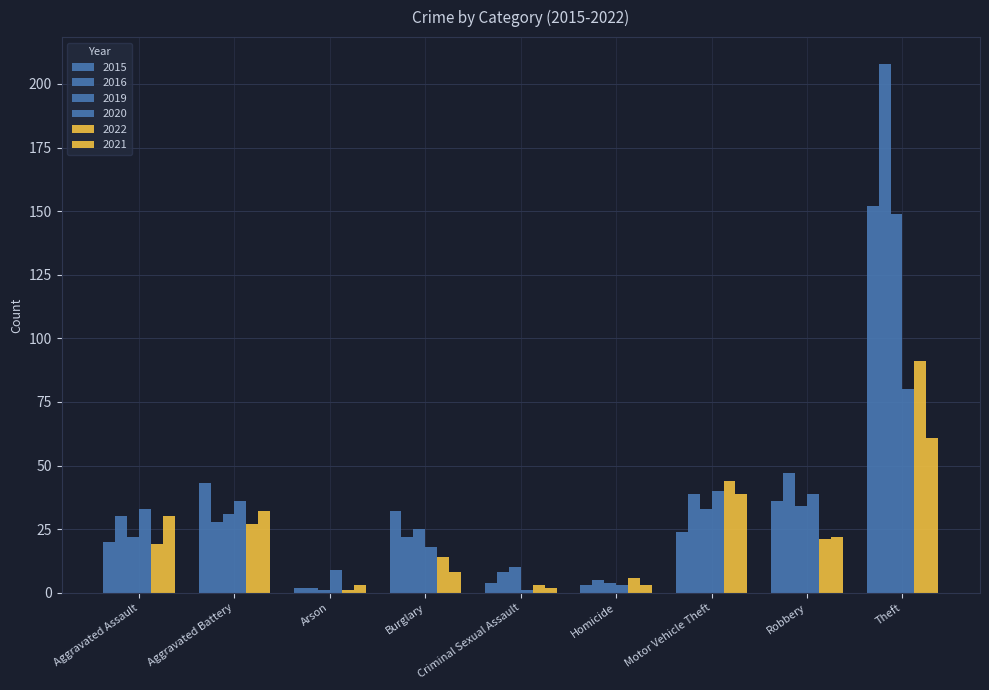

Are the bars horizontal?

No